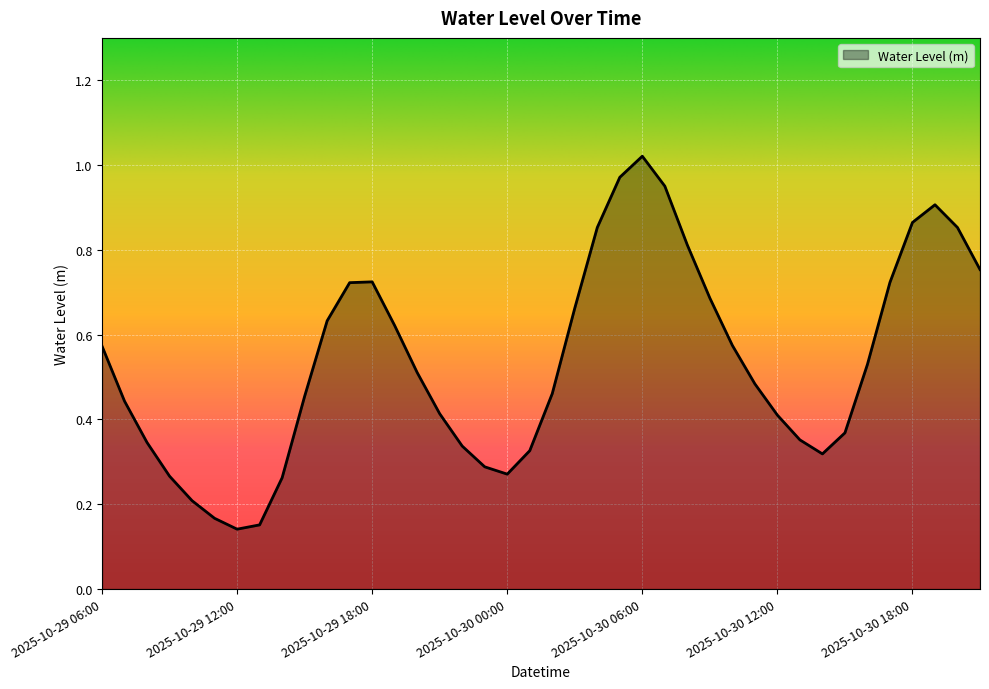

Does the chart have visible grid lines?

Yes